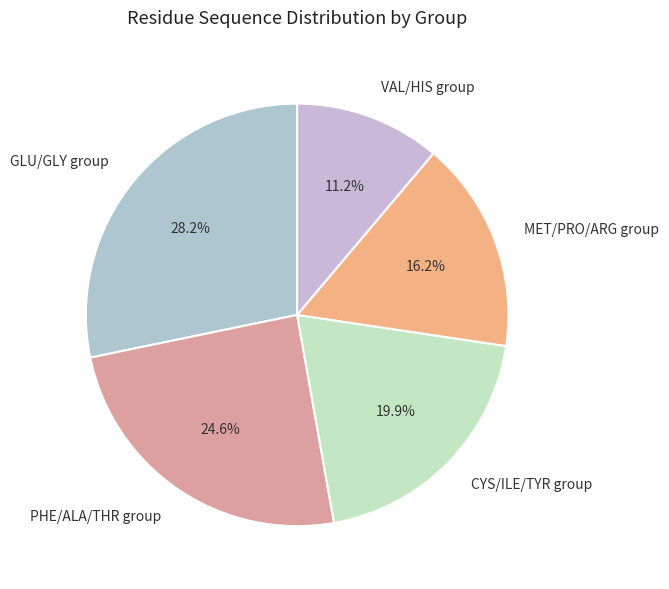

To the nearest percent, what is the difference between the largest and smallest slice percentages?

17%